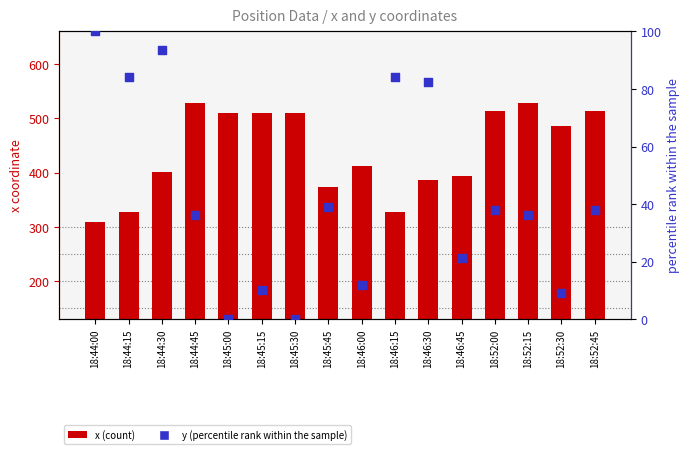

At how many categories does at least one series exceed 27?

16